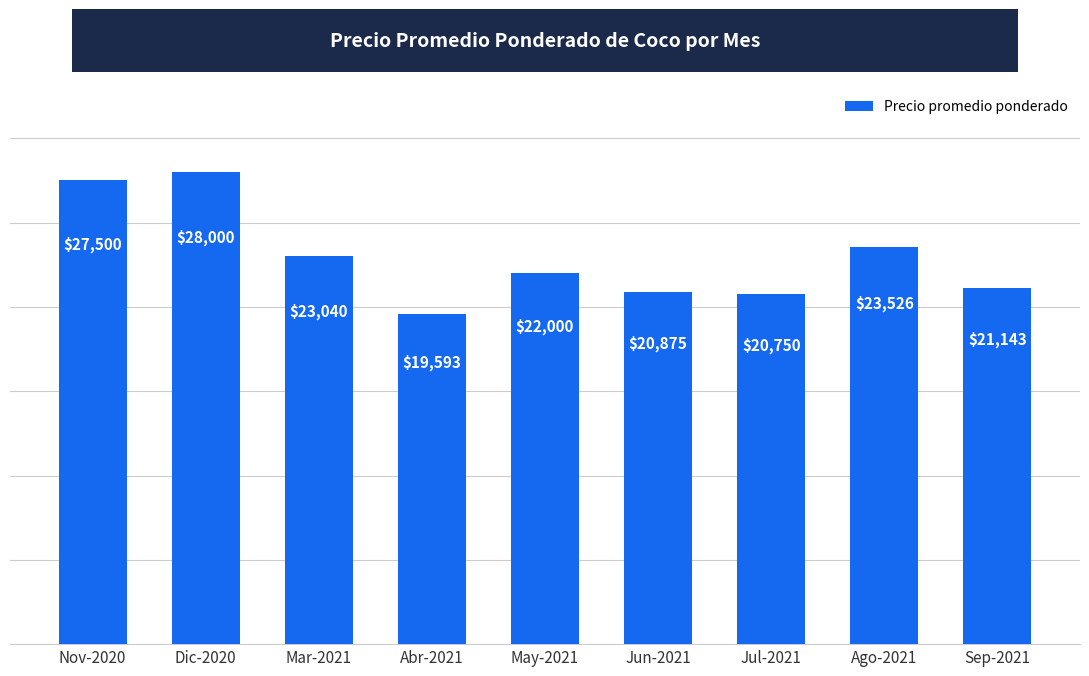

What position from the left is Abr-2021?

4